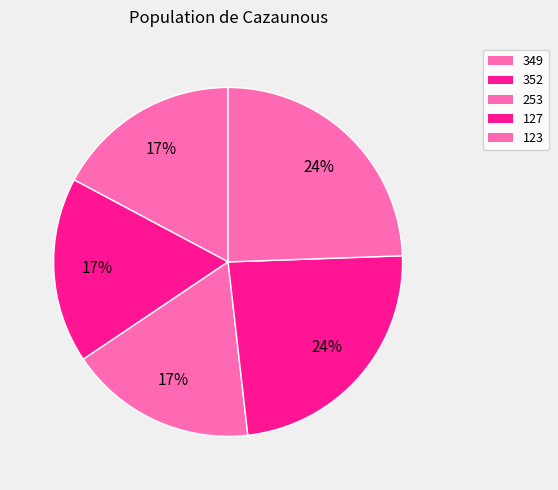

Approximately how many times larger is the value at 253 compared to 352?

1.0